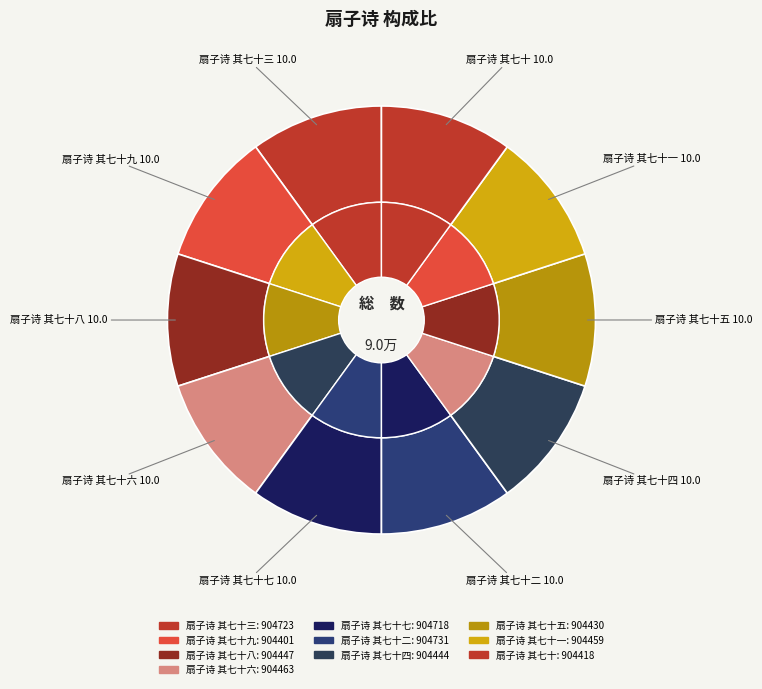

Which category has the smallest portion of the pie?

扇子诗 其七十九